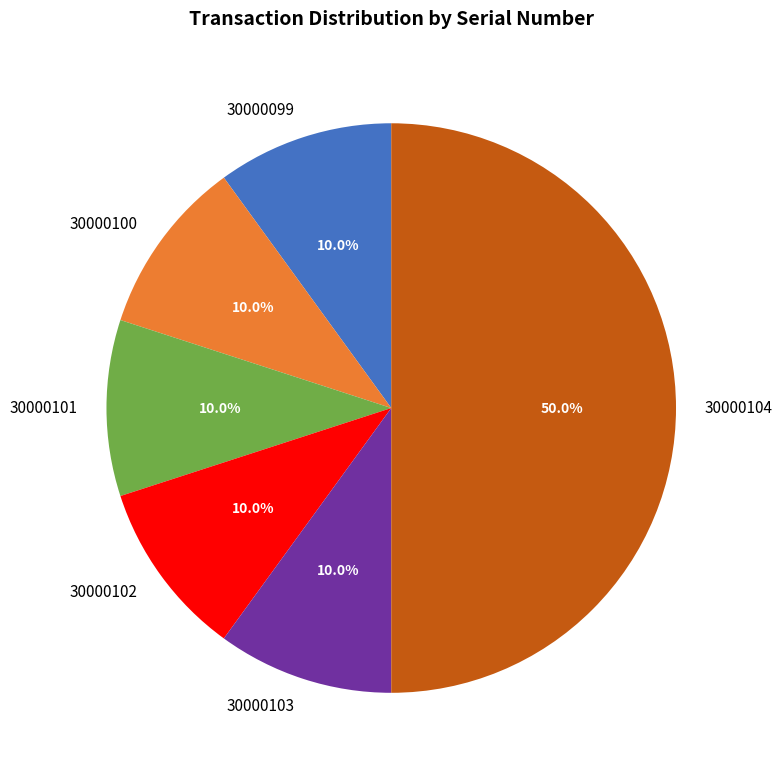

Which slice is the largest?

30000104